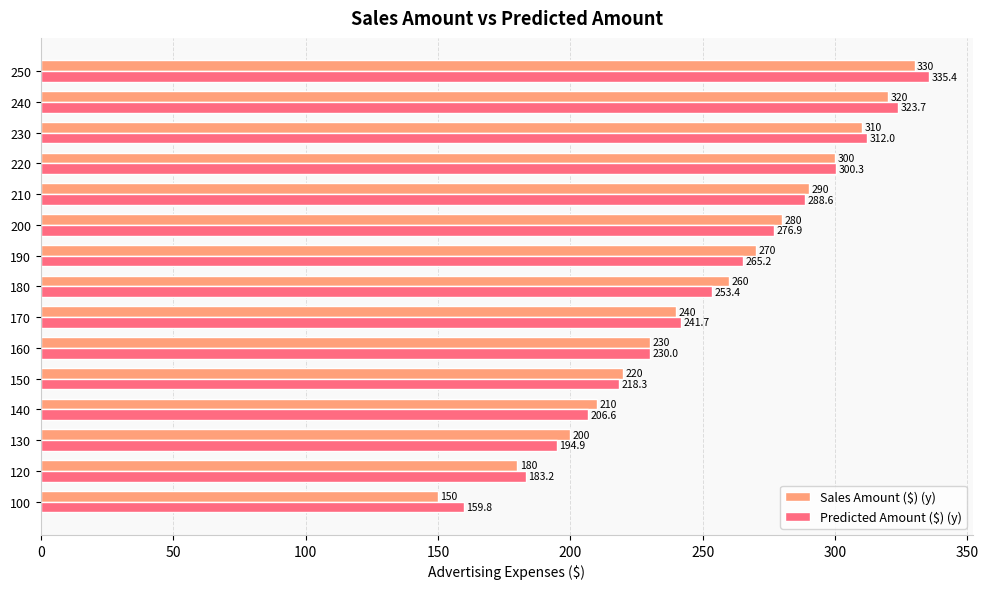

The value of Predicted Amount ($) (y) at 130 is 97.3. True or false?

False